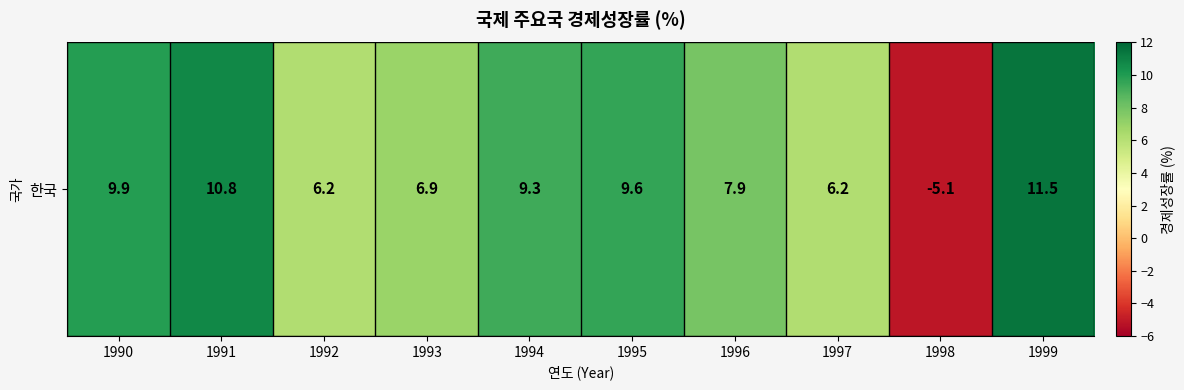

Where is the data nearest to the value 3?

1992